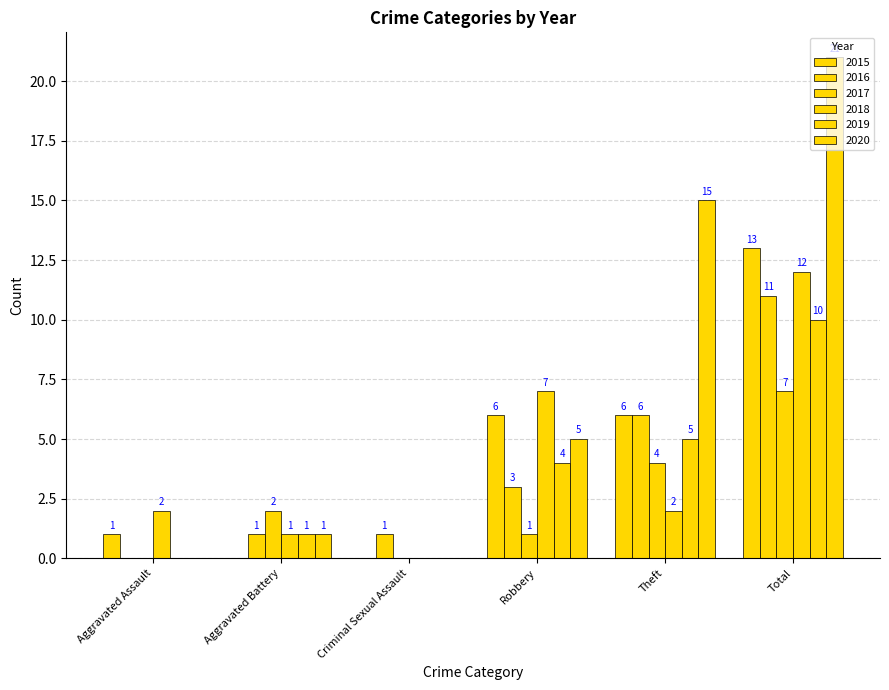

List the series in order of their peak value, highest first.

2020, 2015, 2018, 2016, 2019, 2017